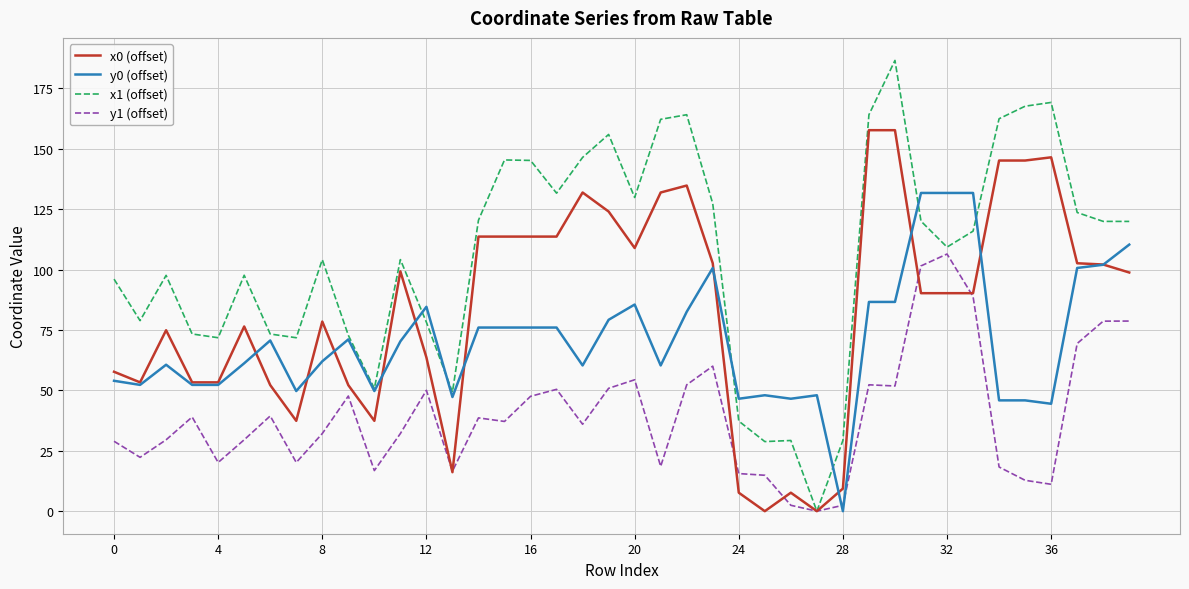

What is the difference between the maximum and minimum values in the y0 (offset) series?

131.8